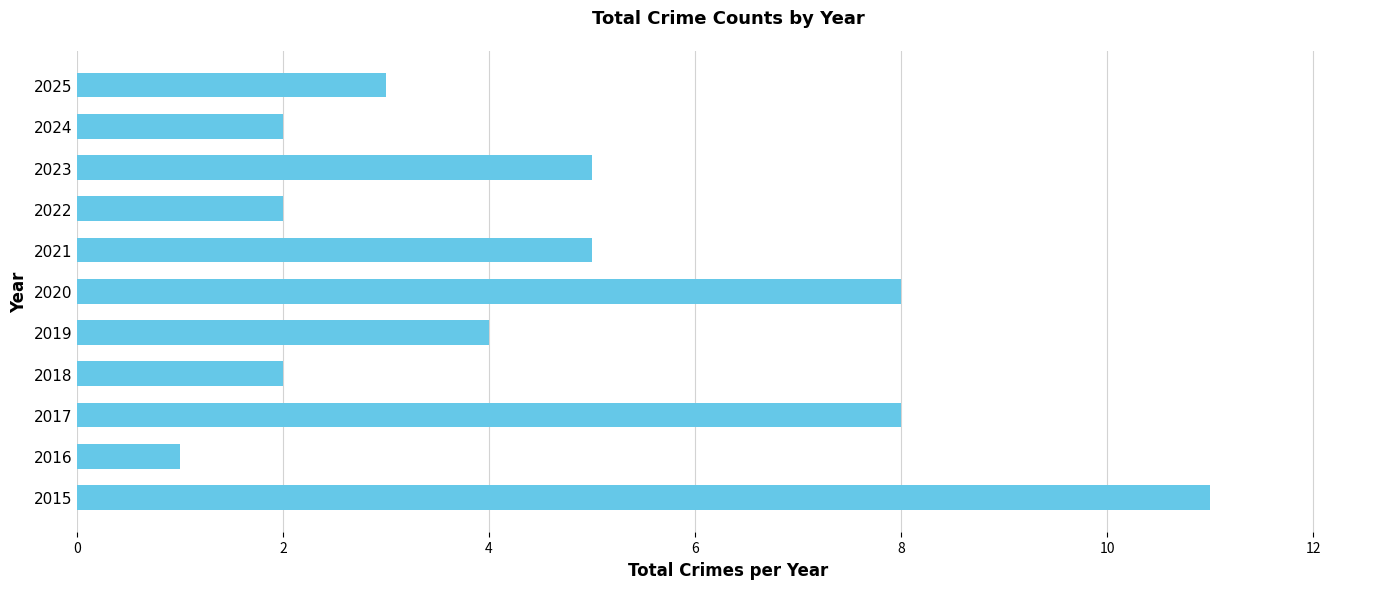

Approximately how many times larger is the value at 2015 compared to 2017?

1.4